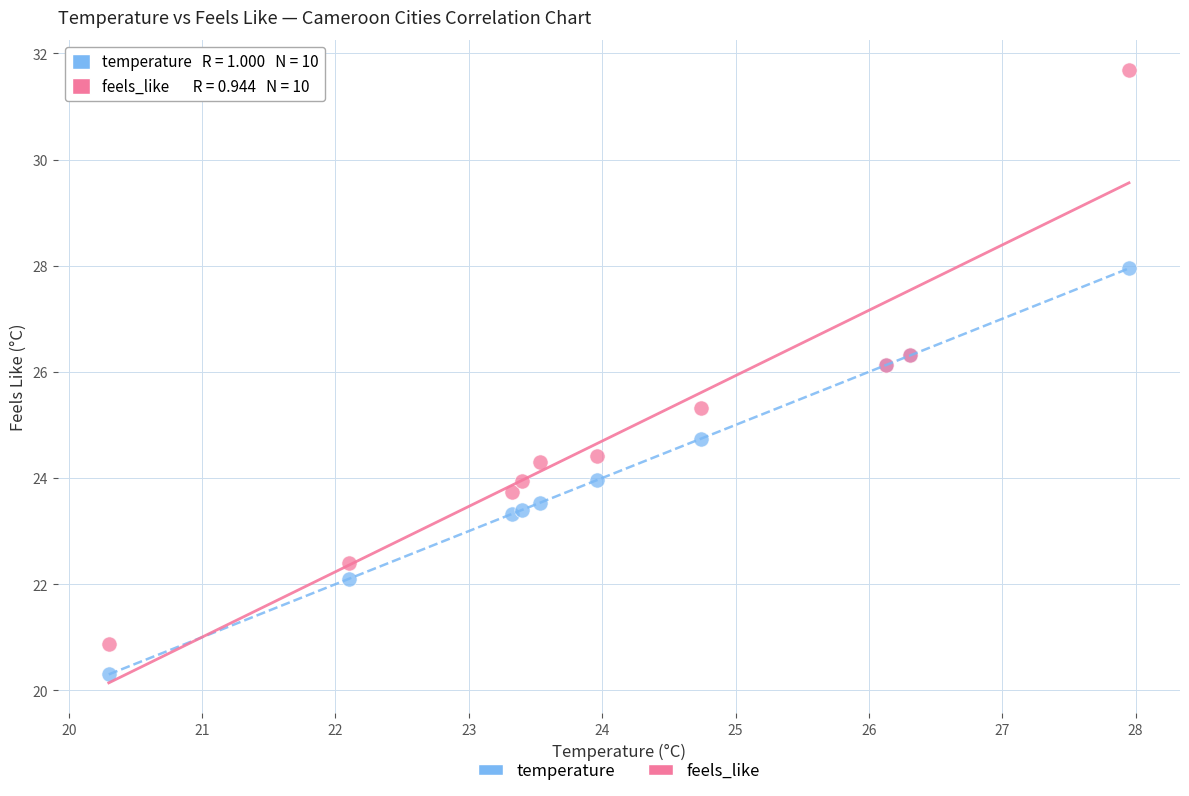

Which series has the widest spread of Y values?

feels_like